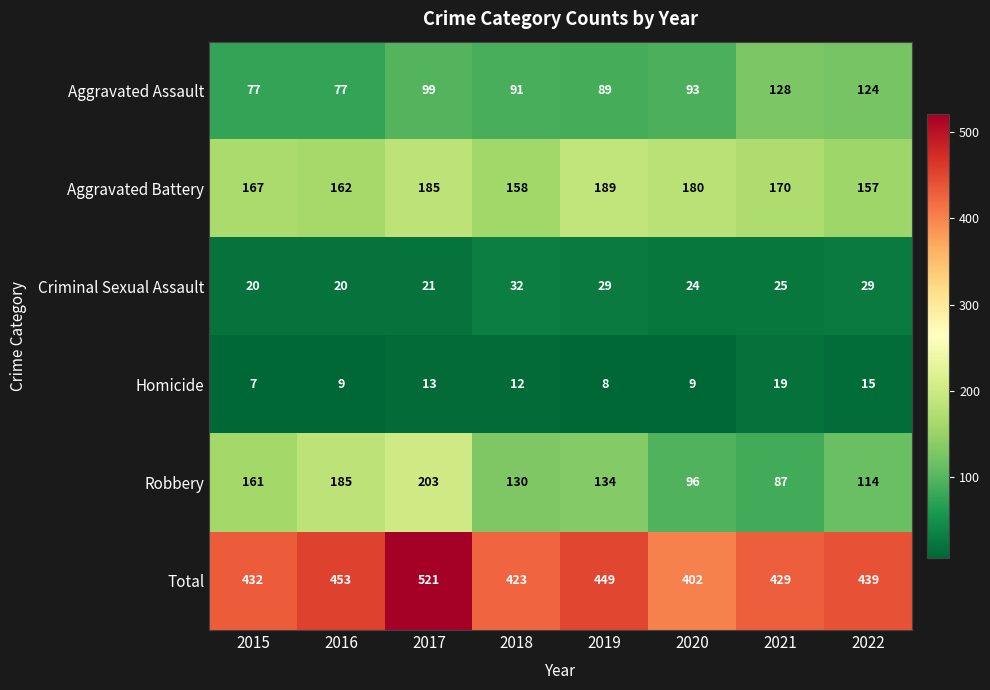

Rank the categories by Robbery value from highest to lowest.

2017, 2016, 2015, 2019, 2018, 2022, 2020, 2021